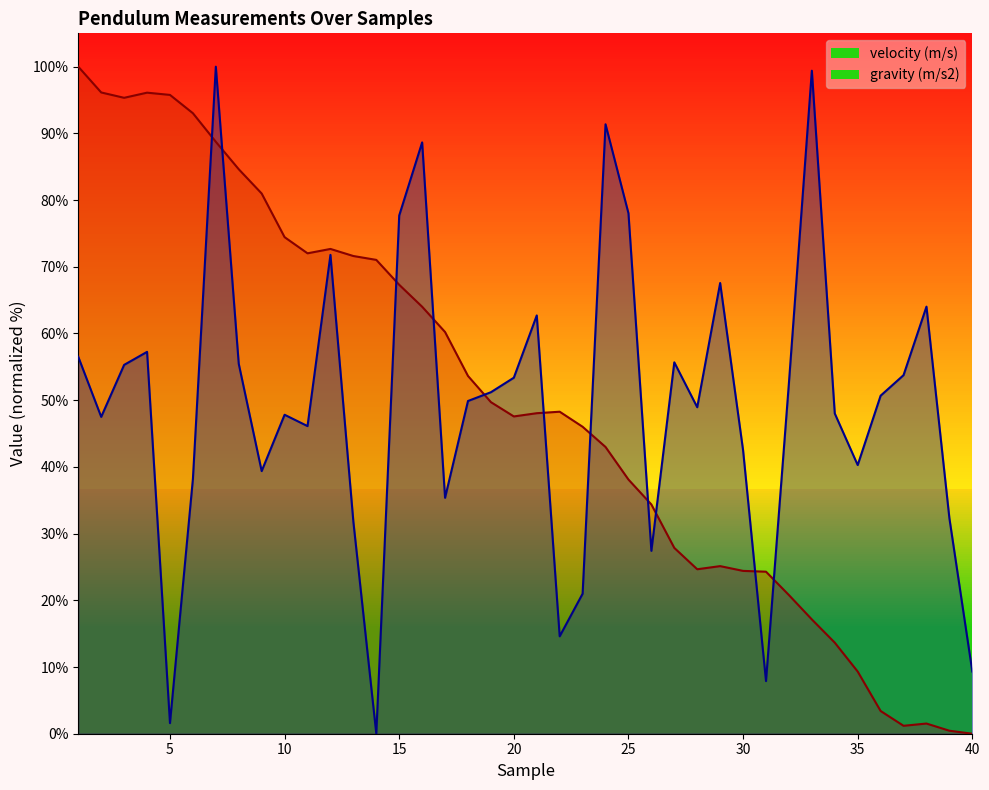

What is the average value of the velocity (m/s) series?

49.7